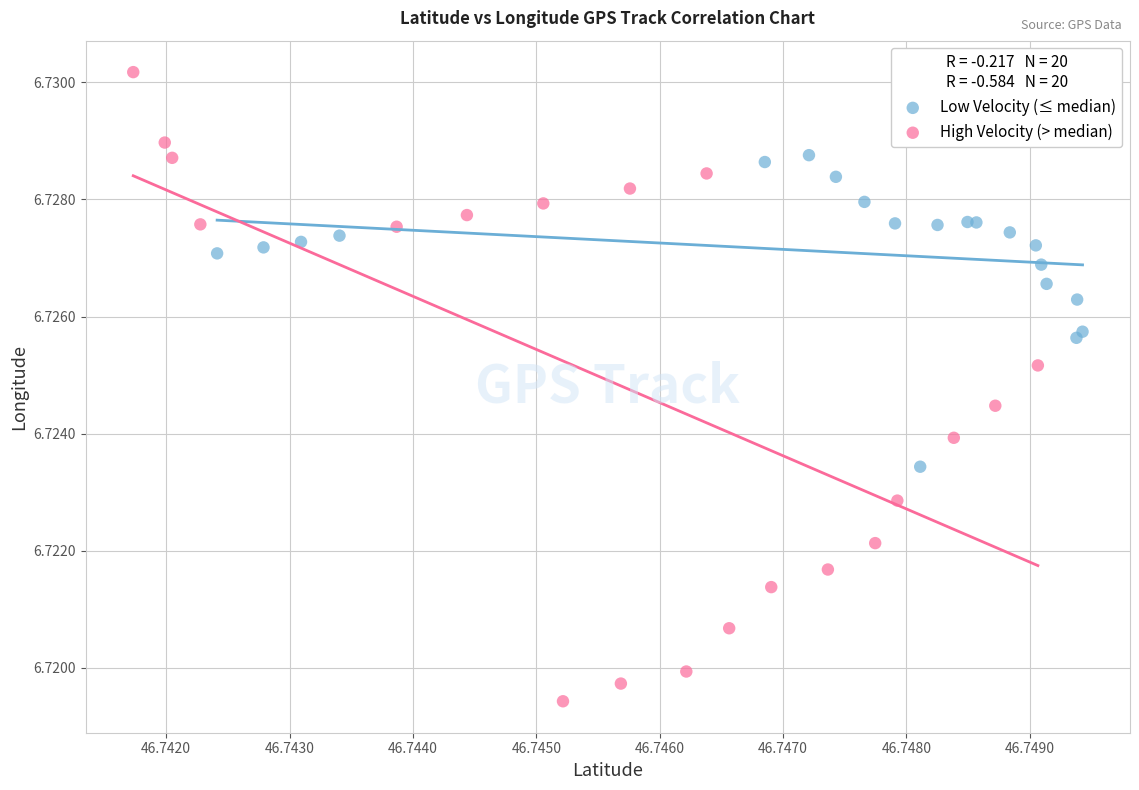

Which series has the largest Y range (max minus min)?

High Velocity (> median)